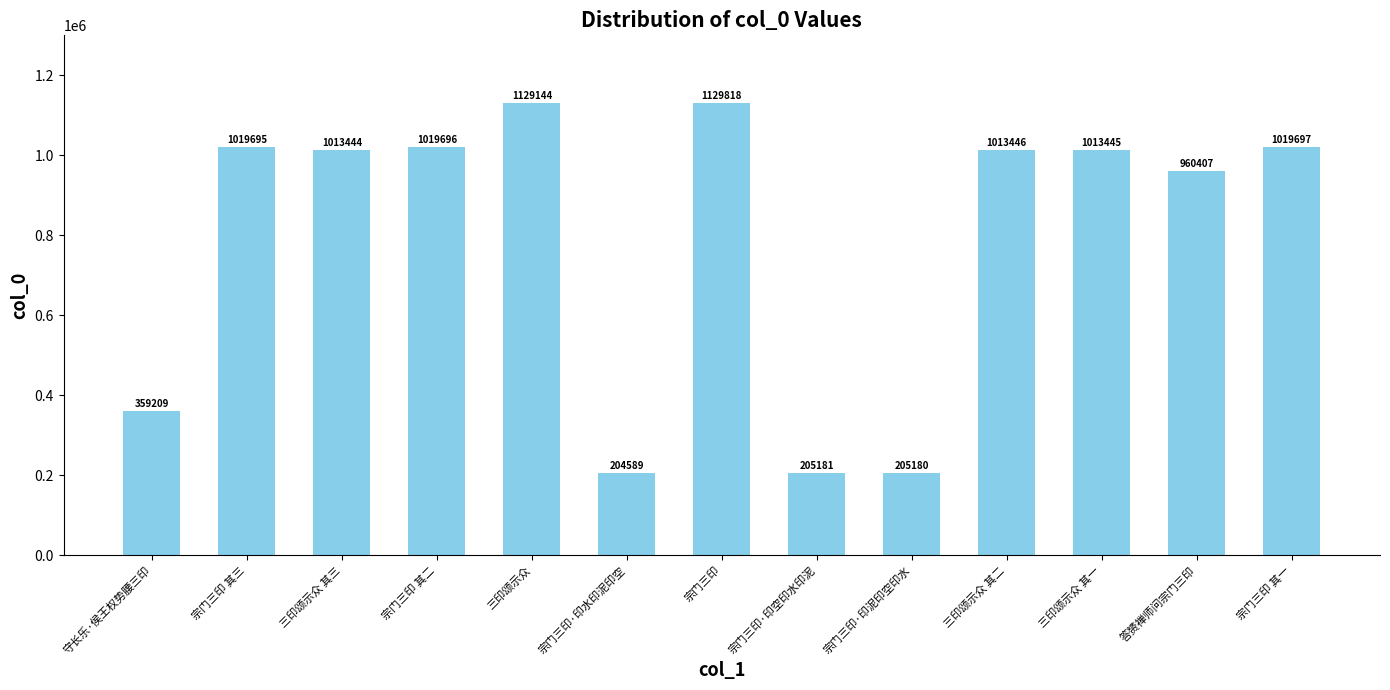

Are the bars grouped side by side (vs. stacked)?

No